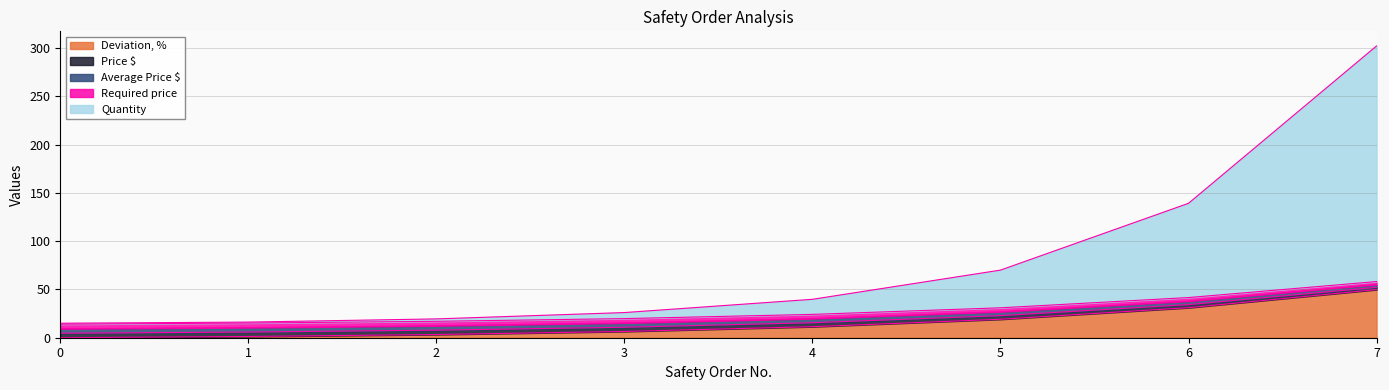

Which series has the largest total across all categories?

Quantity